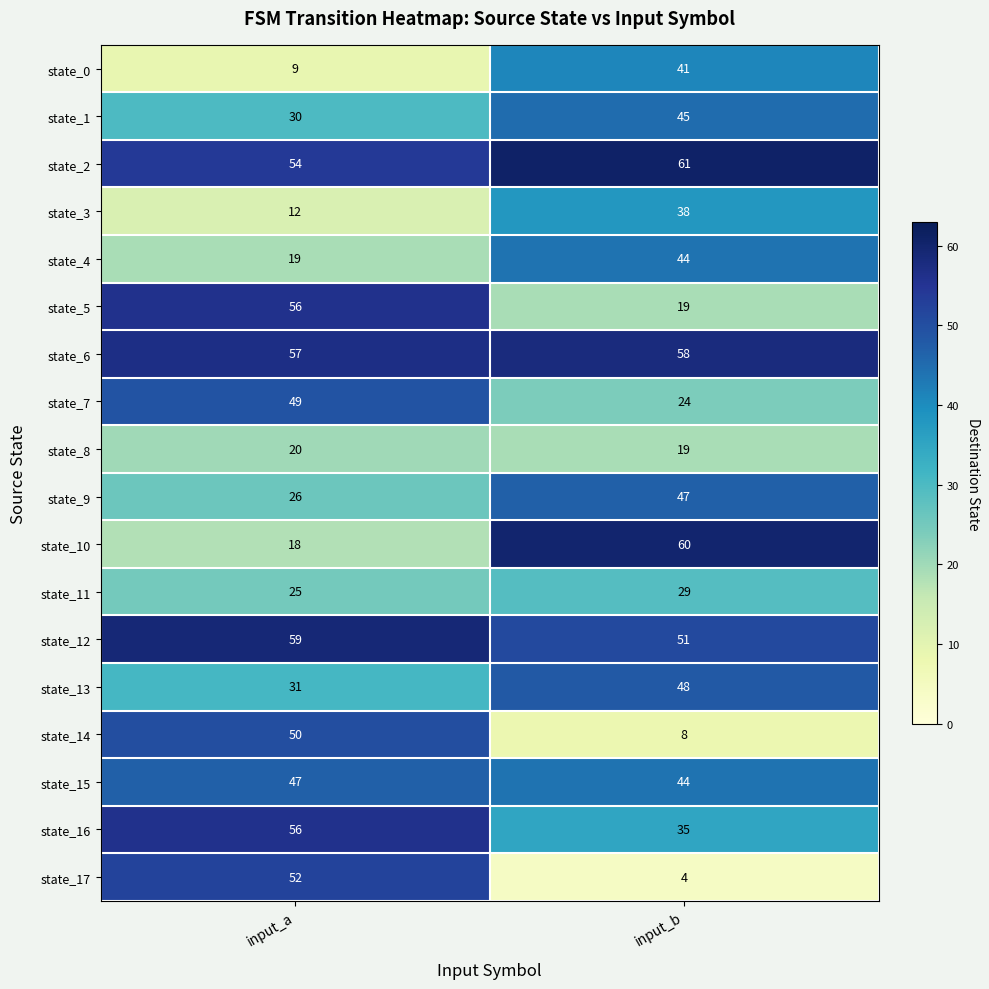

Between input_a and input_b, which series saw the biggest shift?

state_17